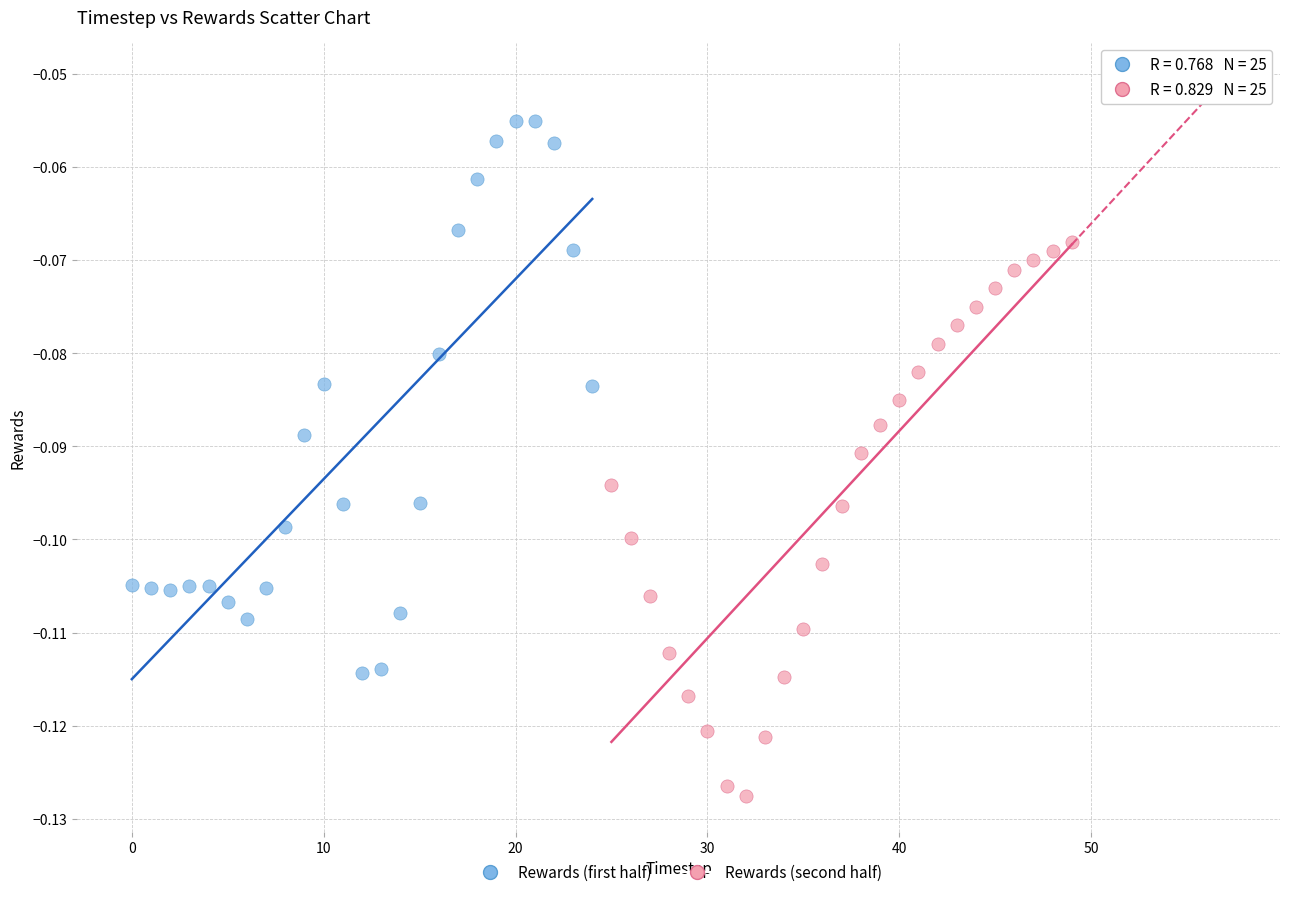

Which series reaches the maximum Y coordinate?

Rewards (first half)